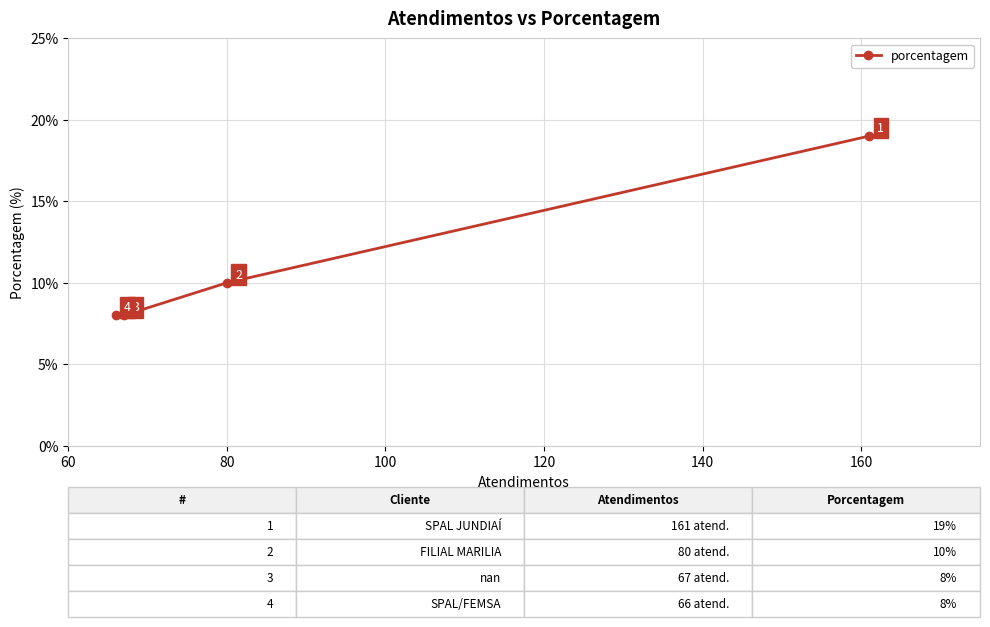

What is the average value?

11